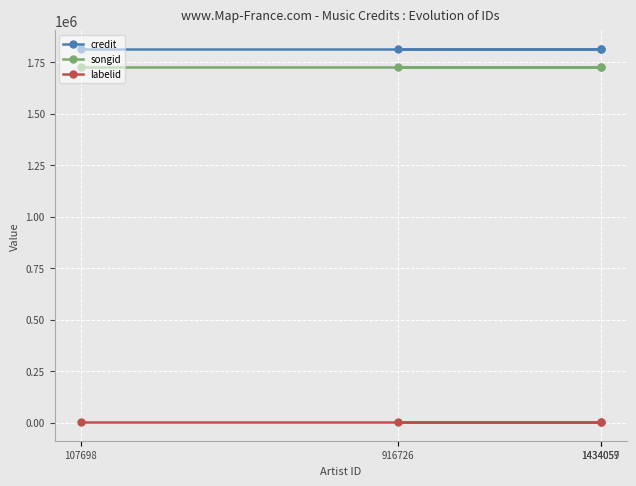

Which series changed the most between 1434059 and 107698?

credit